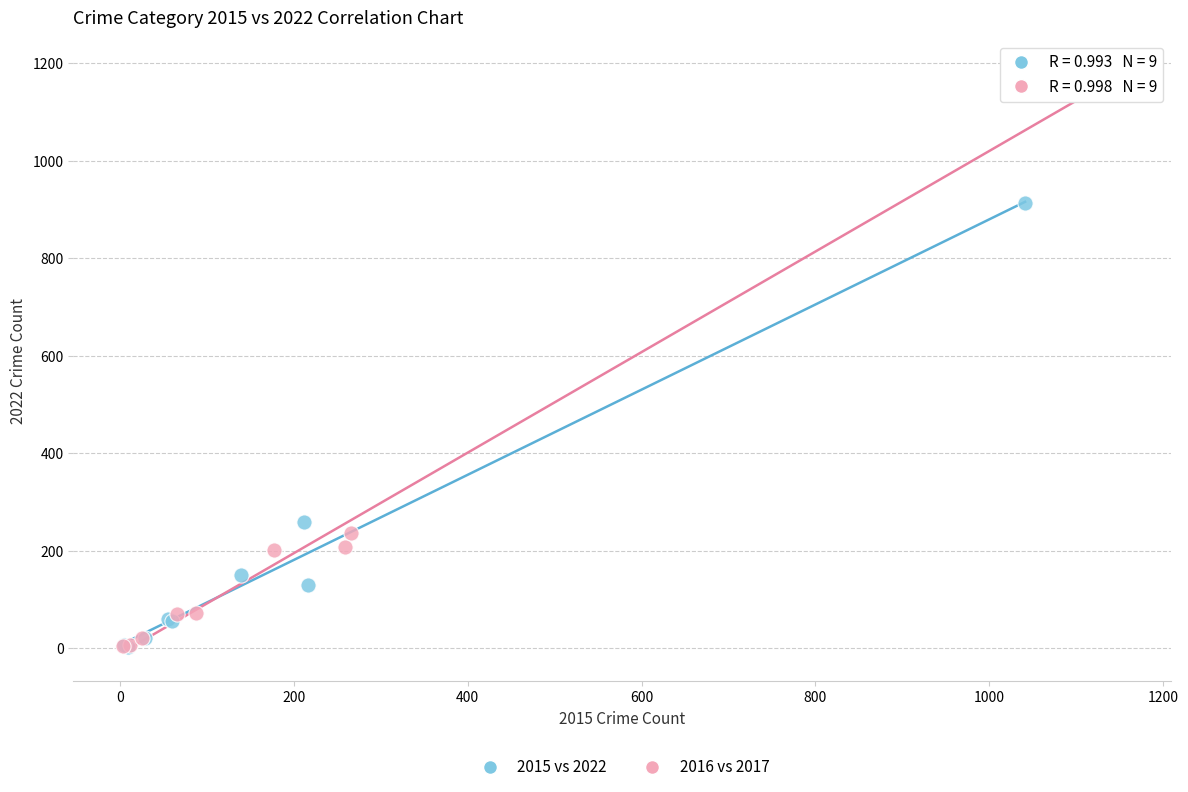

Which series contains the highest Y value?

2016 vs 2017